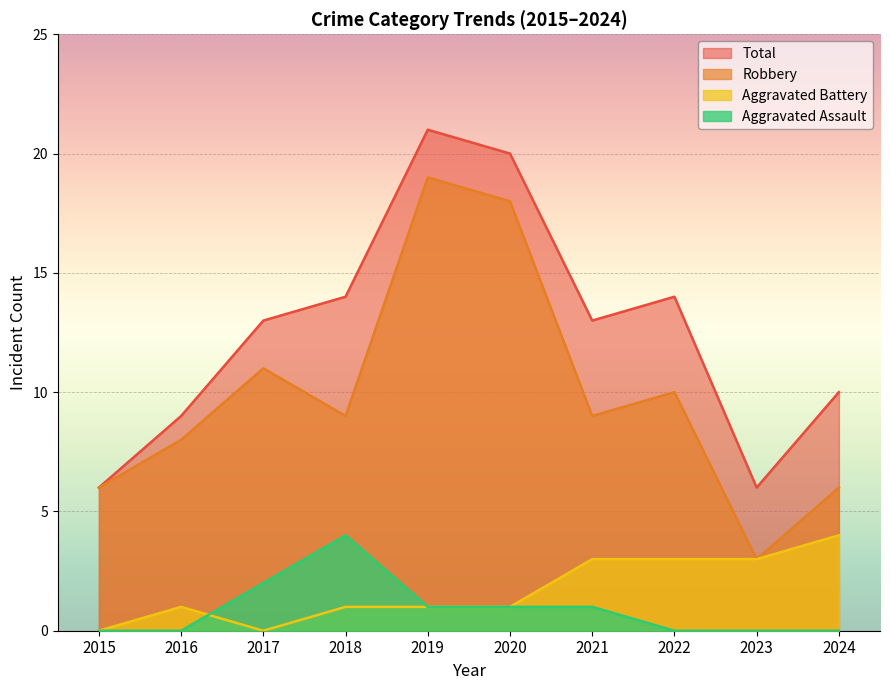

Which series has the largest total across all categories?

Total